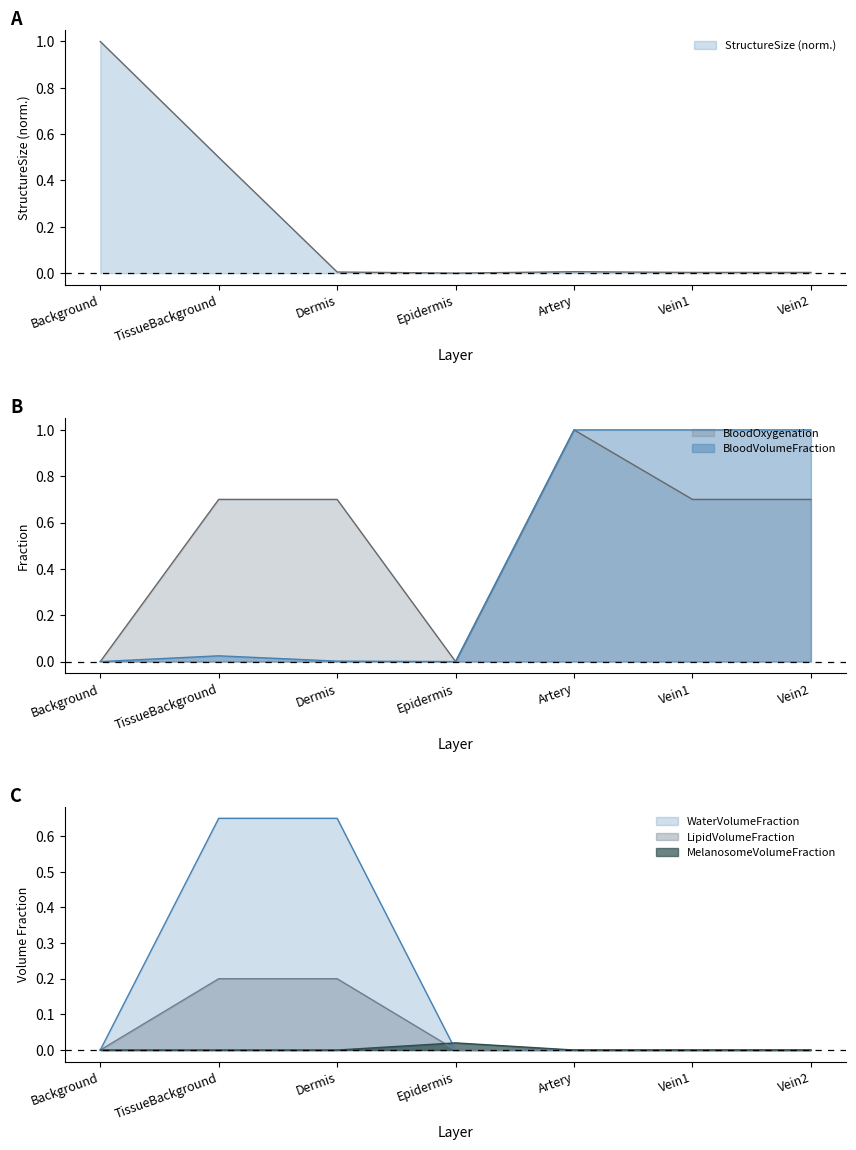

What is the label of the 5th point from the right?

Dermis